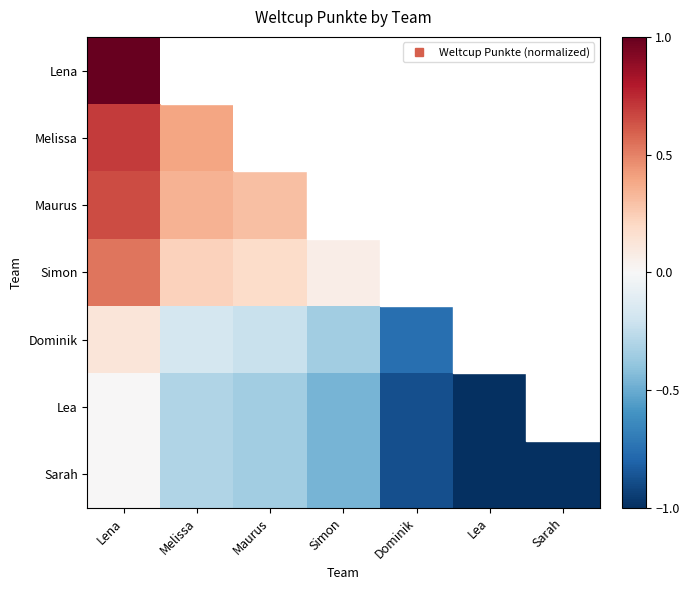

Rank the series at Maurus from lowest to highest value.

Lea, Sarah, Dominik, Simon, Lena, Melissa, Maurus